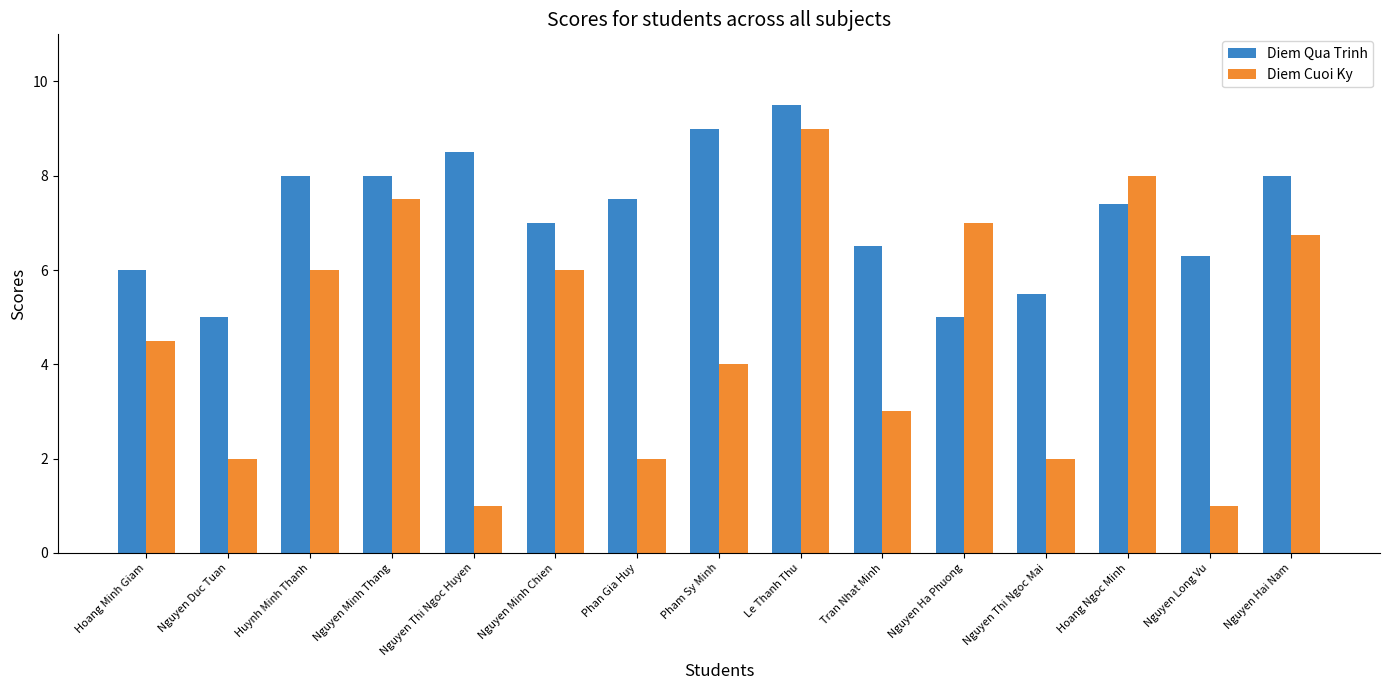

Count the number of categories in the chart.

15